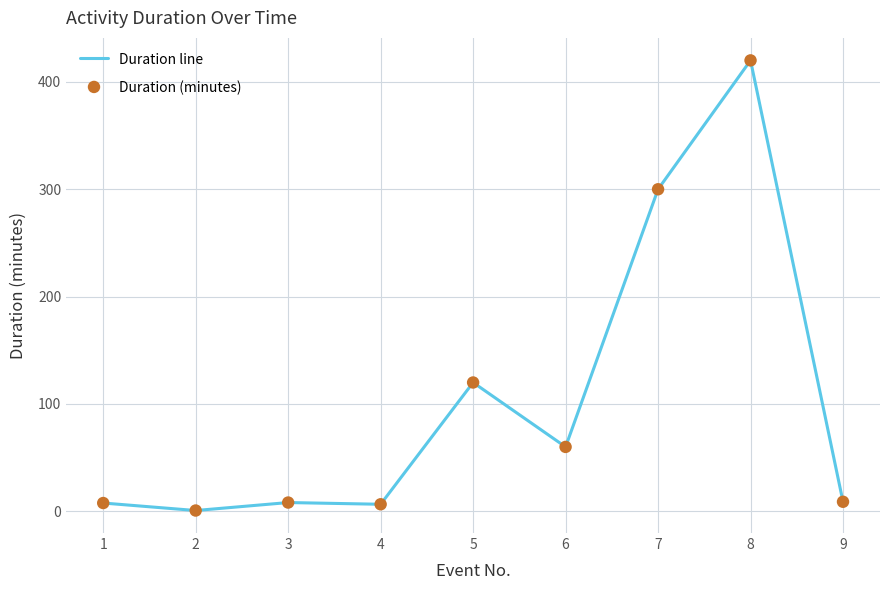

What is the change in value from 7 to 8?

+120.0